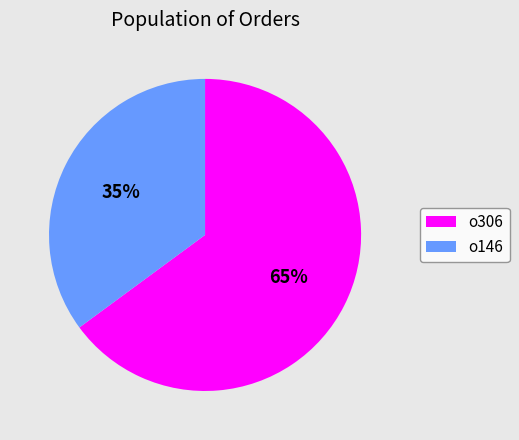

Which category has the smallest portion of the pie?

o146